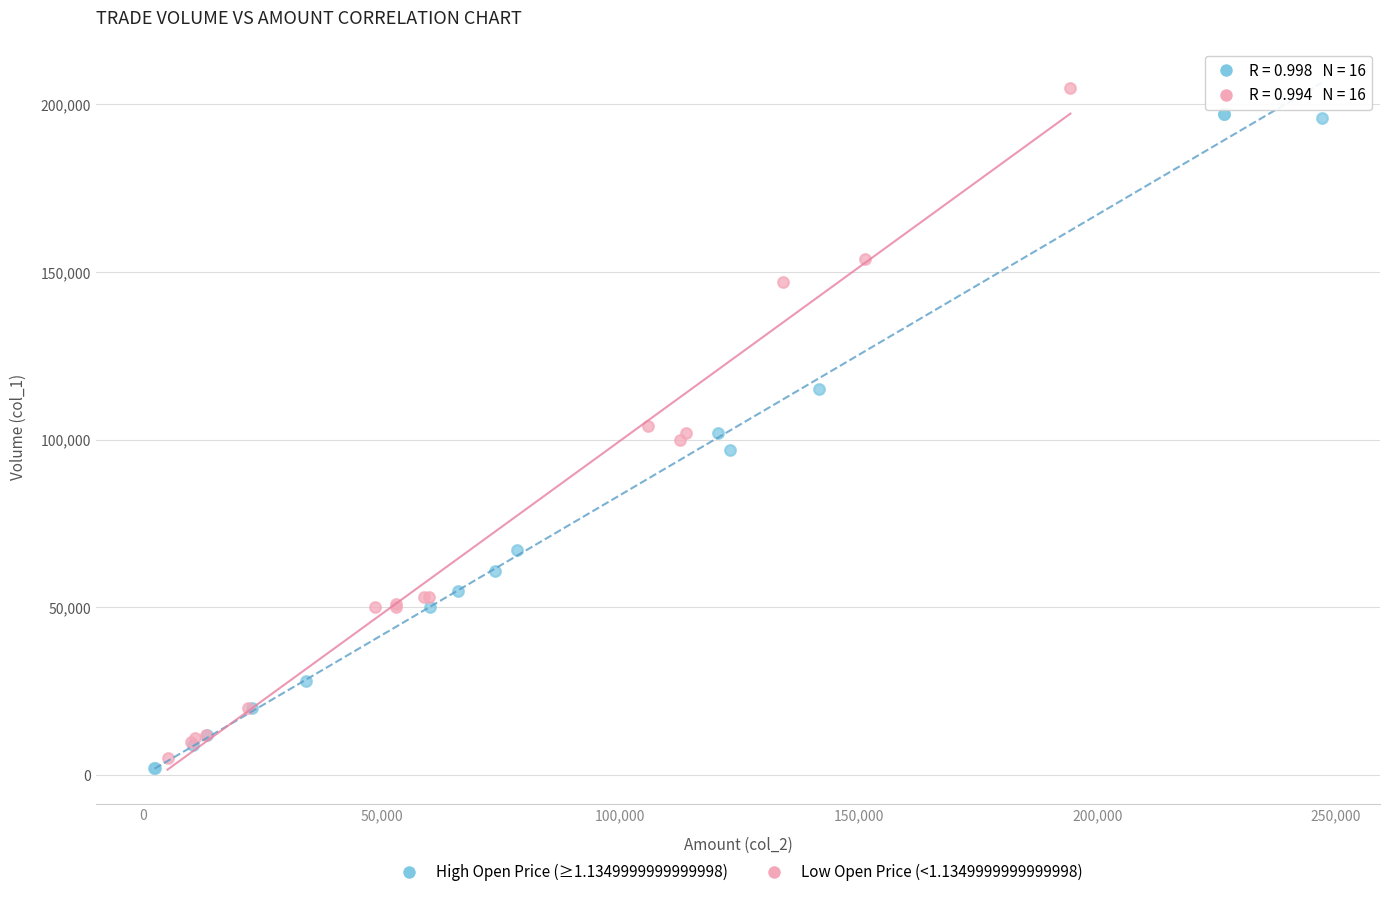

Which series contains the highest Y value?

Low Open Price (<1.1349999999999998)